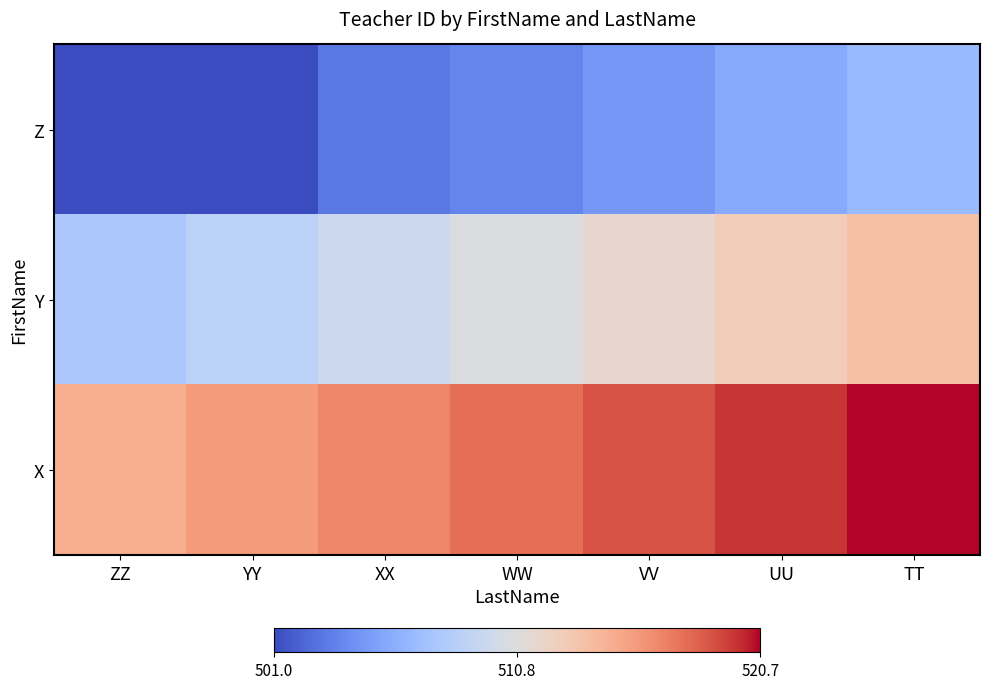

List the series in order of their peak value, lowest first.

Z, Y, X